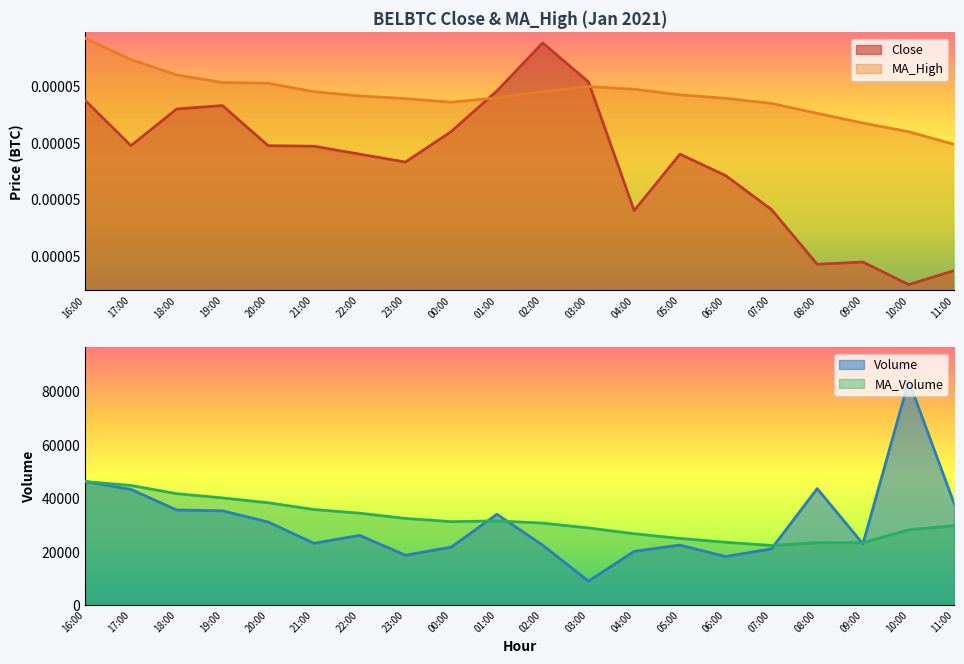

After their last crossing, which series has the higher values: MA_Volume or Volume?

Volume